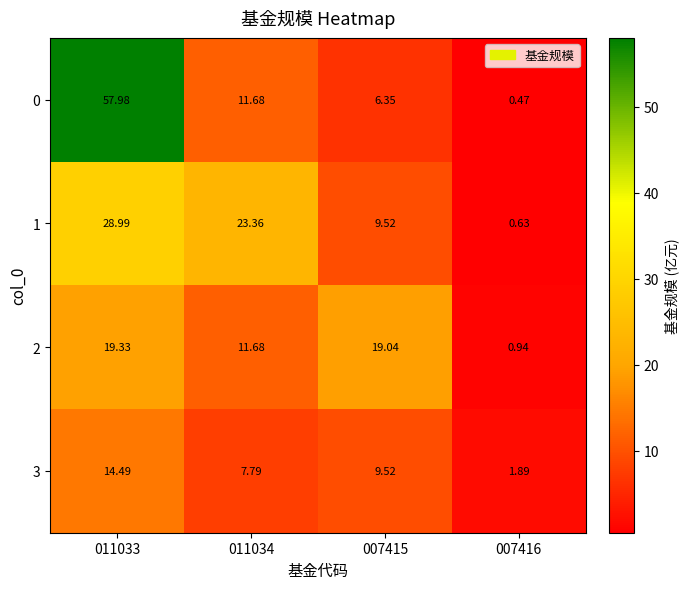

At which category does the chart reach its minimum across all series?

007416